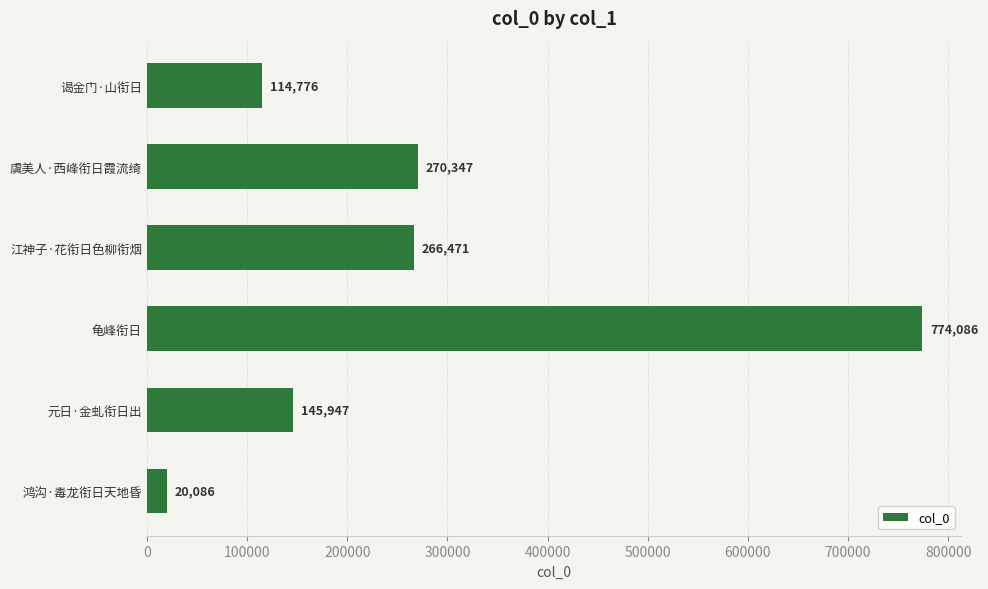

What is the ratio of the value at 元日·金虬衔日出 to the value at 谒金门·山衔日?

1.3